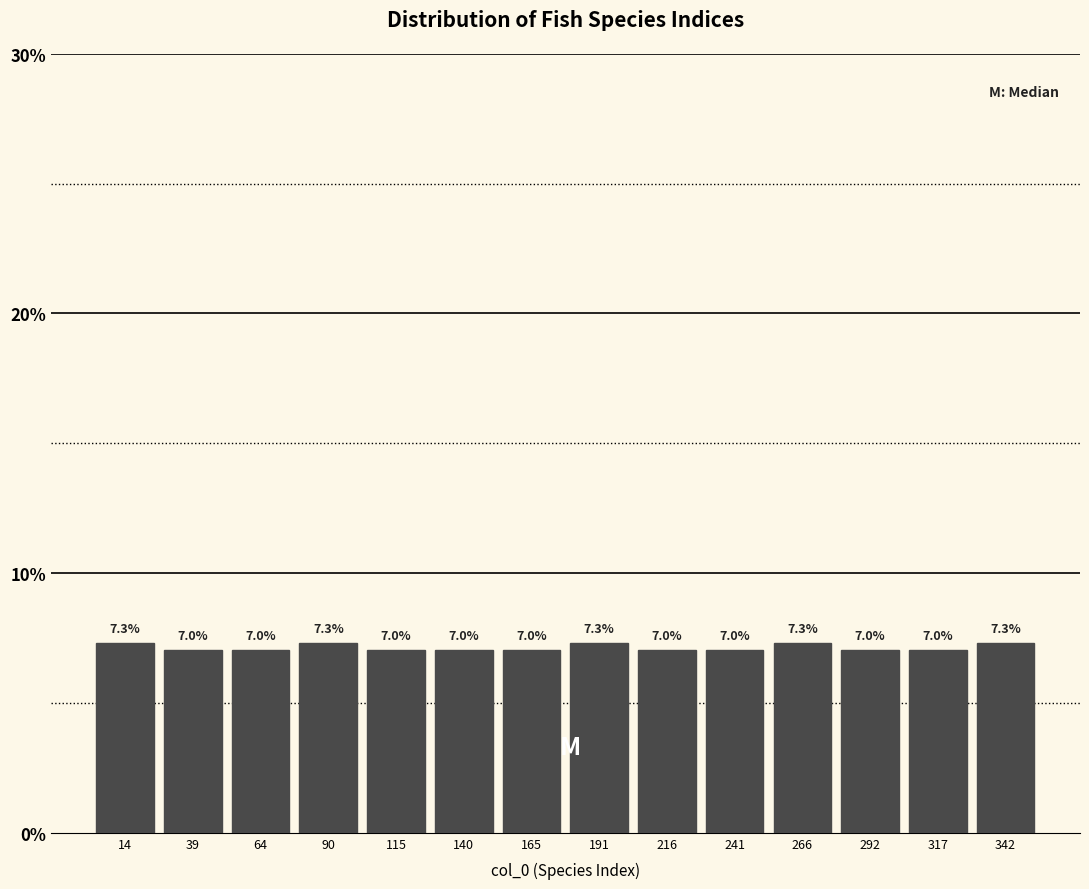

Reading left to right, transcribe this chart: for each bar, give the range it covers on the x-axis and its height. The bar edges are not printed on the chart, so give them approximately, as read against the axis.

0 to 25: 7.3
25 to 50: 7.0
50 to 75: 7.0
75 to 100: 7.3
100 to 125: 7.0
125 to 155: 7.0
155 to 180: 7.0
180 to 205: 7.3
205 to 230: 7.0
230 to 255: 7.0
255 to 280: 7.3
280 to 305: 7.0
305 to 330: 7.0
330 to 355: 7.3